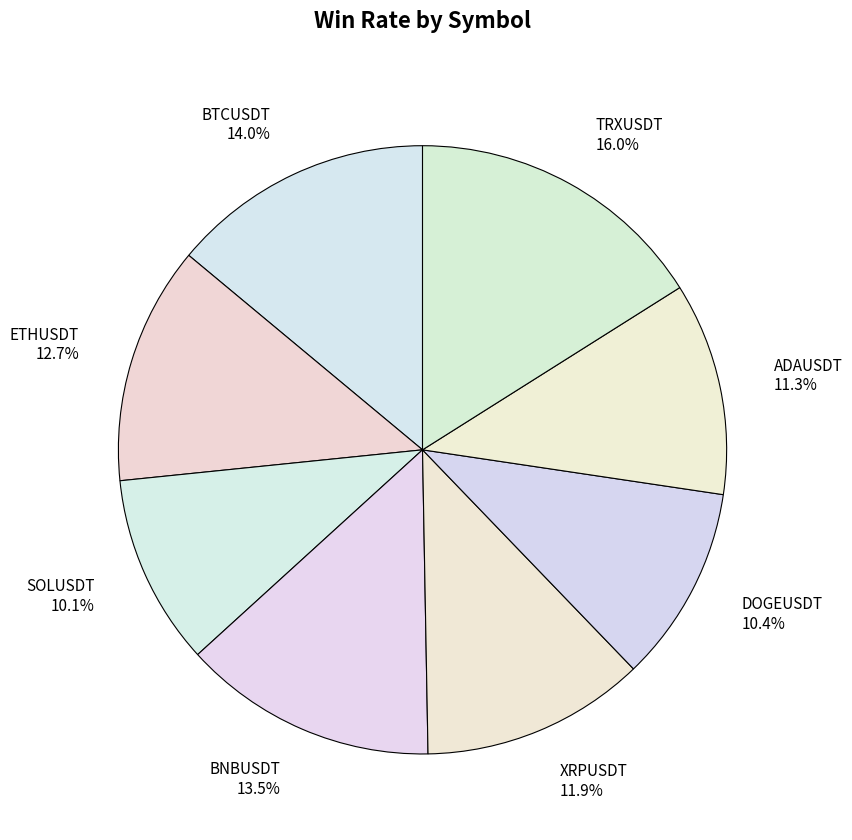

Does BNBUSDT represent more than half of the total?

No